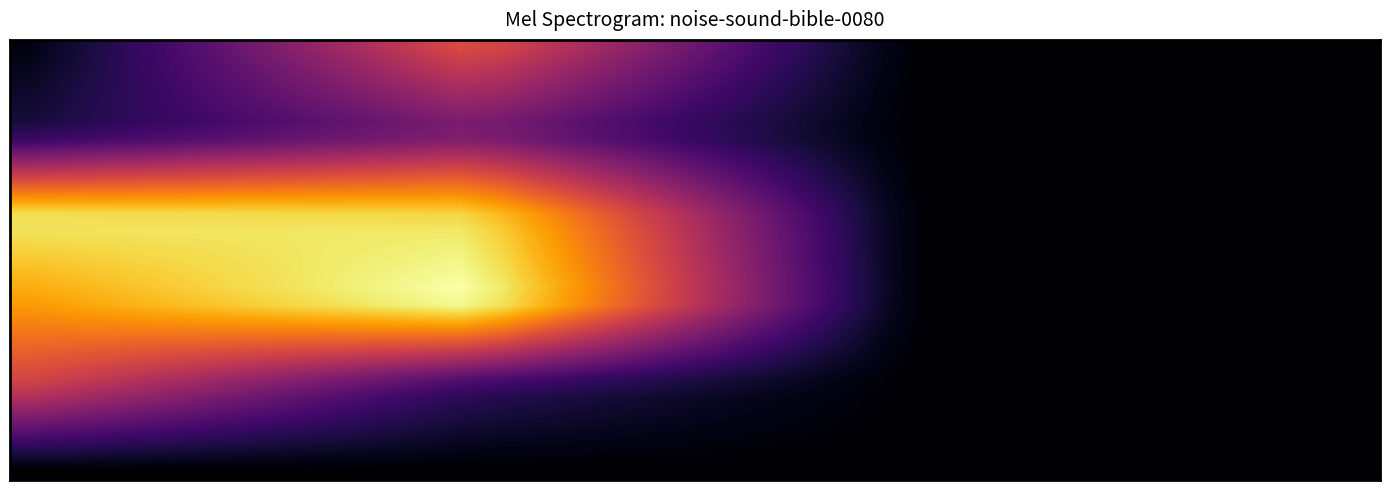

How many distinct data groups are displayed?

24